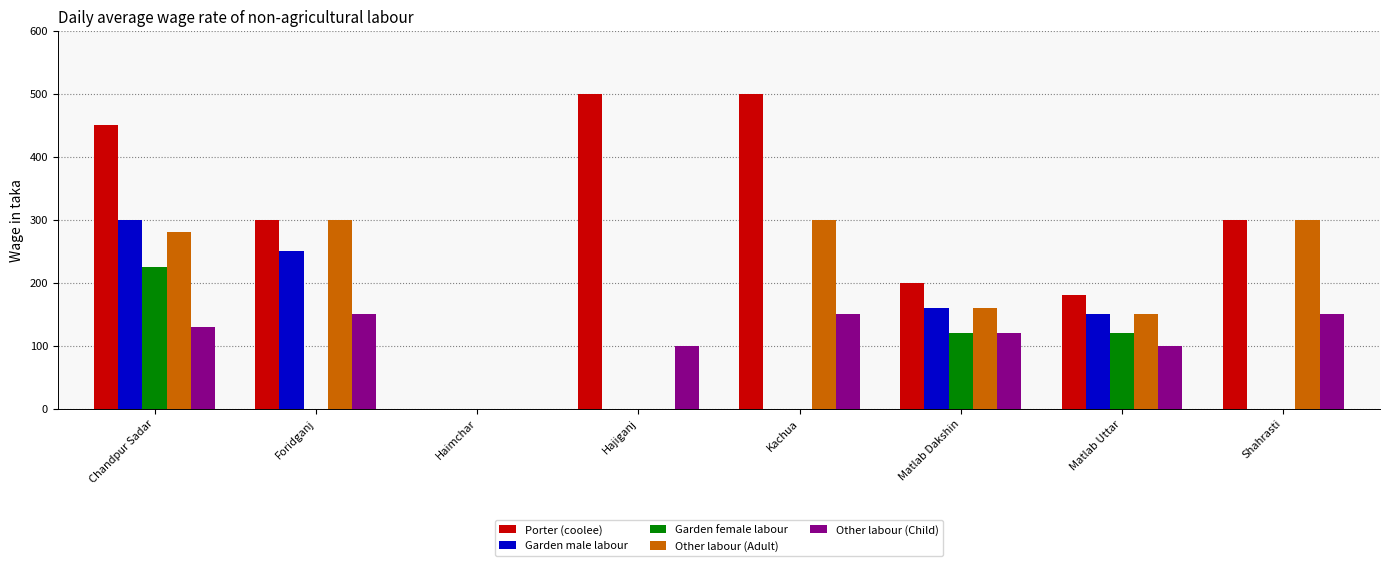

What value does the Other labour (Adult) series have at Matlab Uttar, to the nearest 50?

150